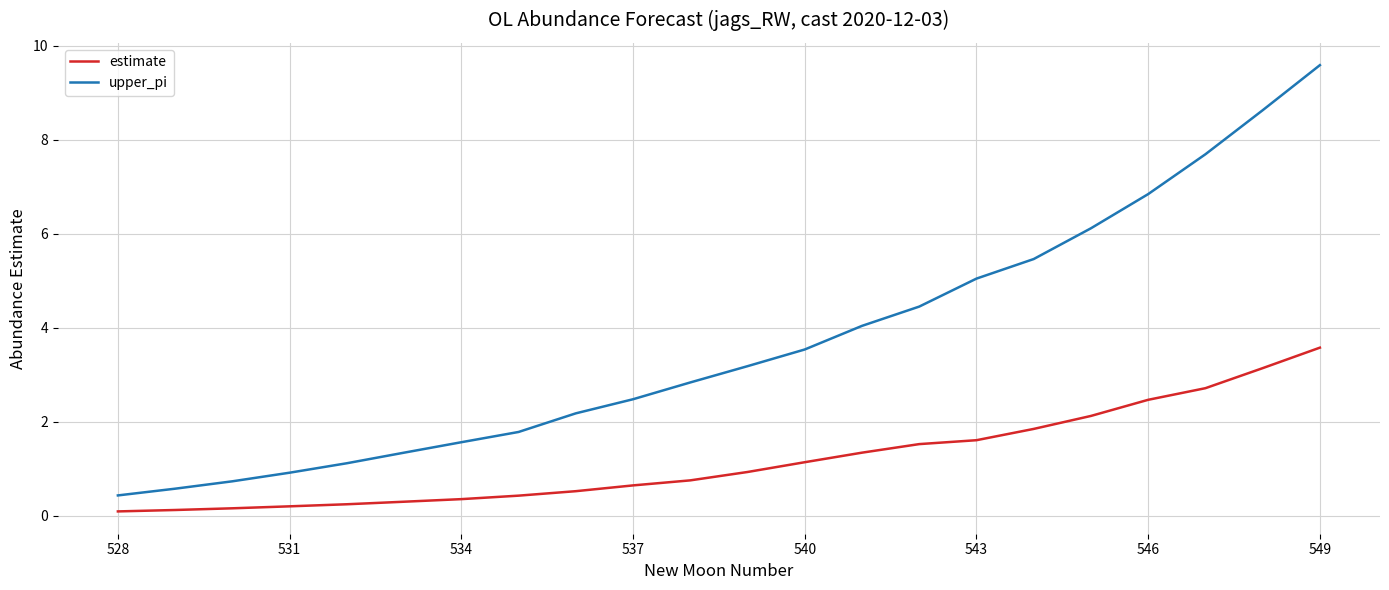

What is the difference between the second highest and second lowest values in the estimate series?

3.0